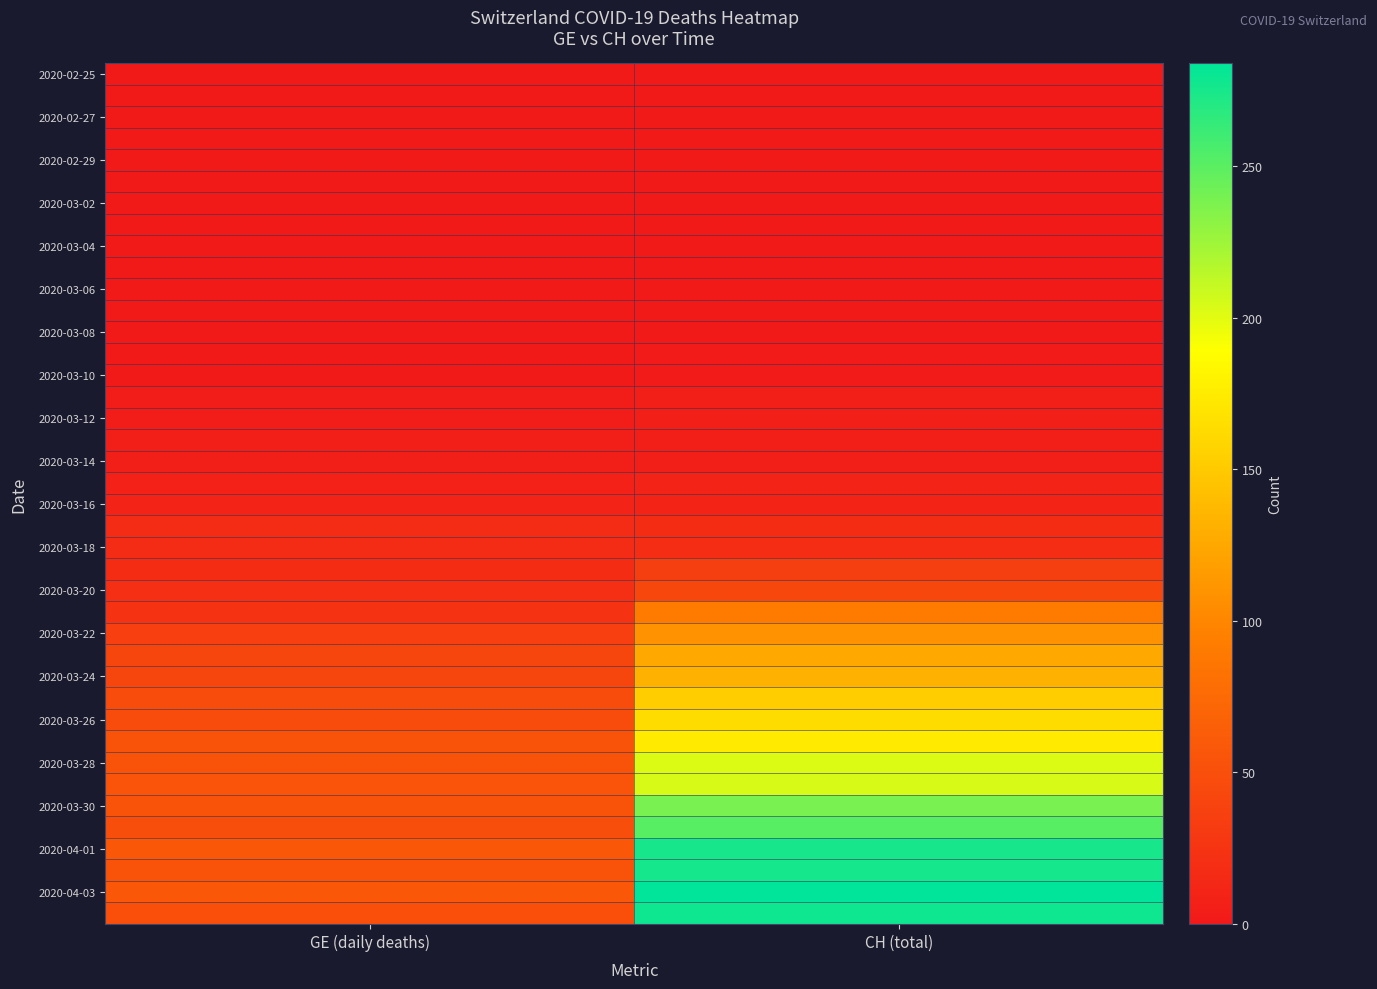

At how many categories does at least one series exceed 130?

1